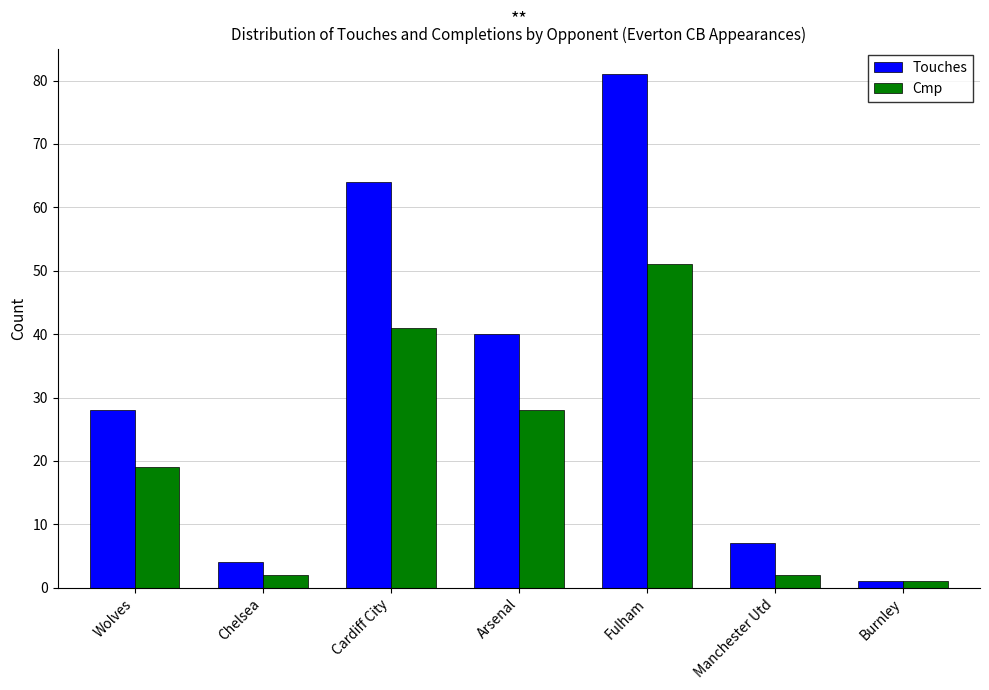

Which series has the largest total across all categories?

Touches